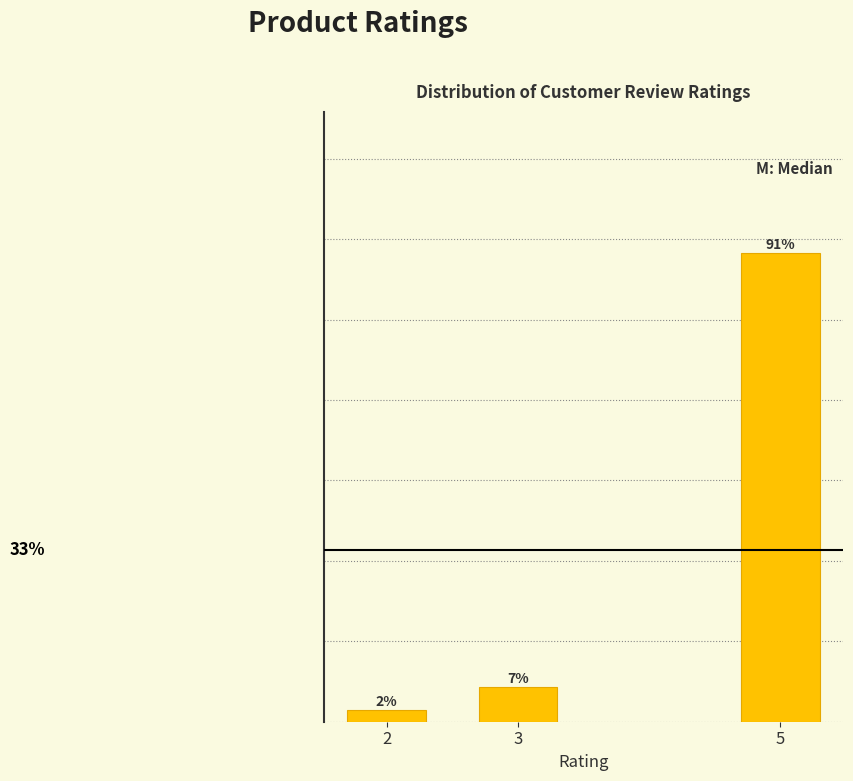

Are the bars horizontal?

No